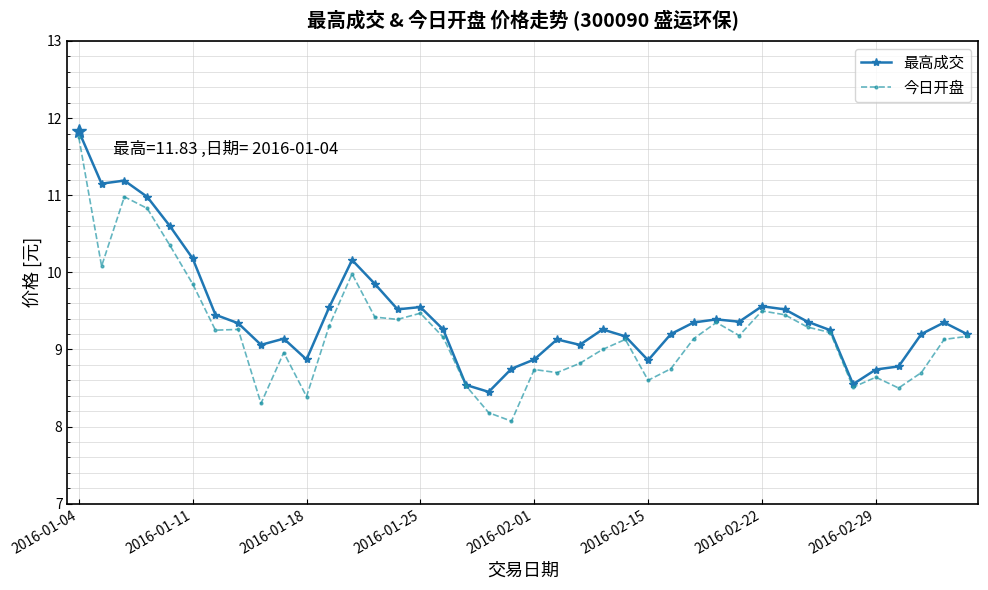

True or false: 今日开盘 has more than 0 interior local peaks.

True